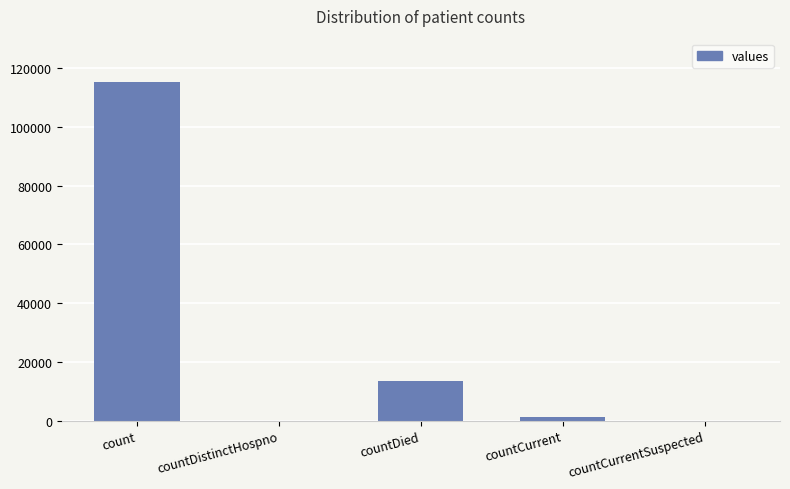

True or false: the data shows 13343 at countDied.

True